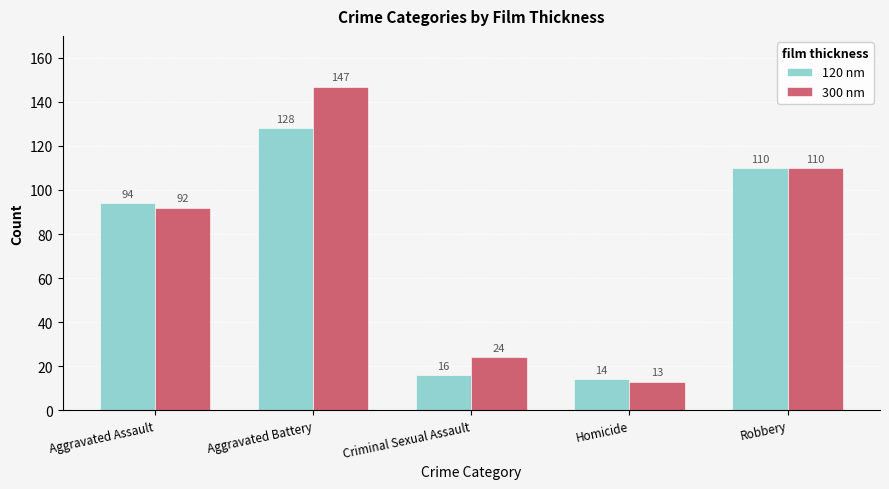

Is it true that 120 nm equals 128 at Aggravated Battery?

True